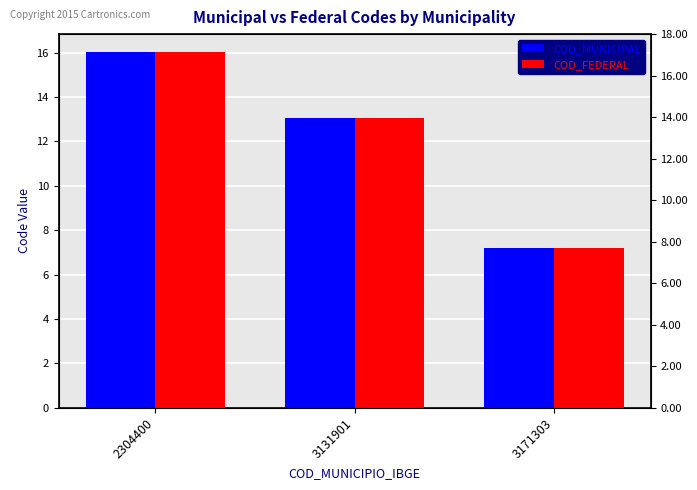

List the series in order of their overall mean, lowest first.

COD_MUNICIPAL, COD_FEDERAL